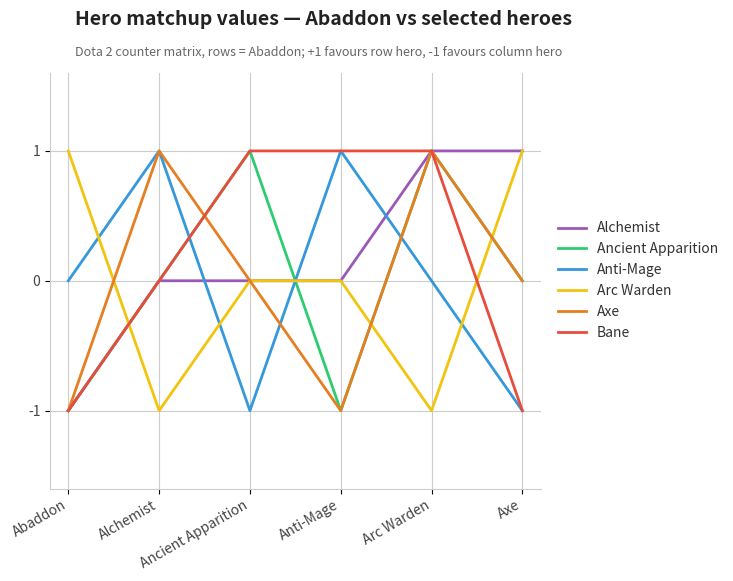

What are all the series names shown in the legend?

Alchemist, Ancient Apparition, Anti-Mage, Arc Warden, Axe, Bane